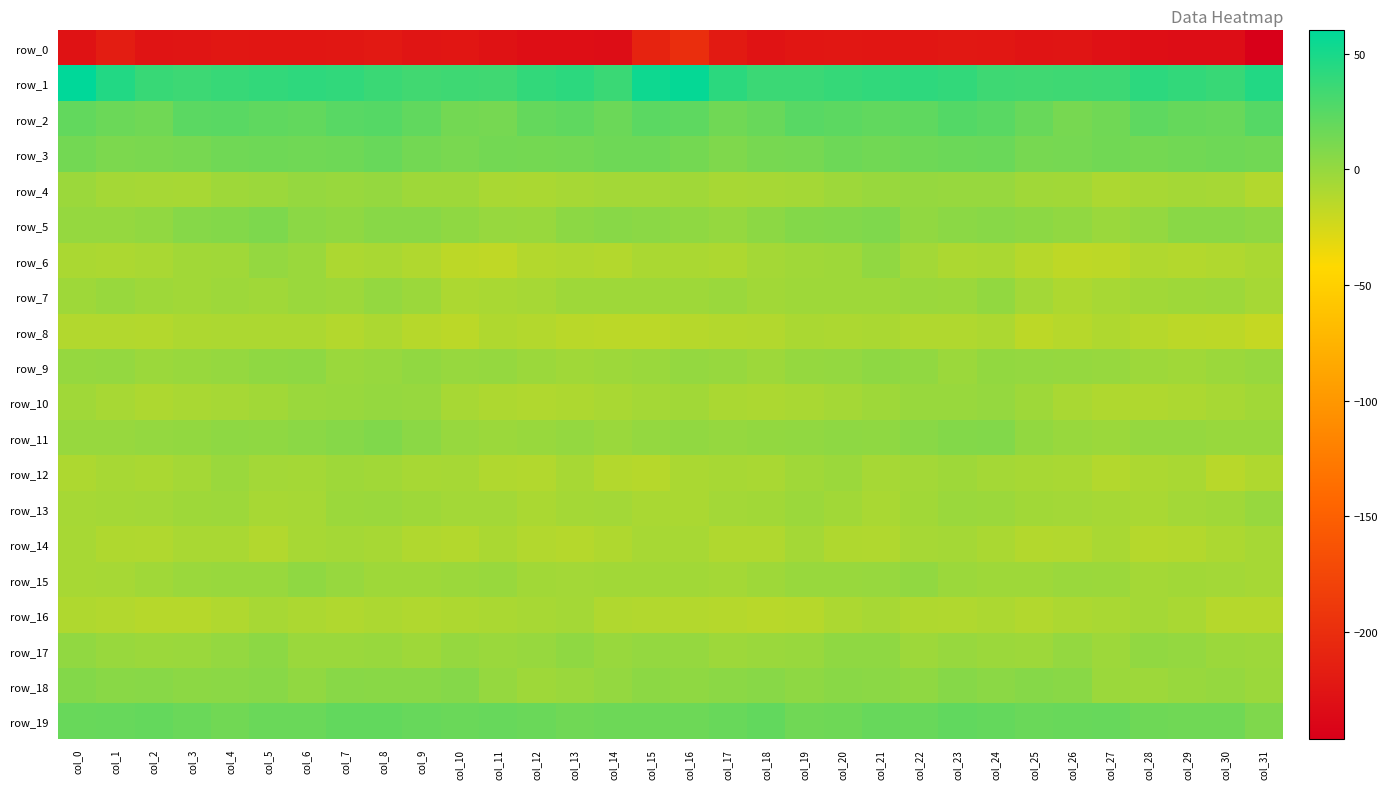

Reading right to left, what are all the values shown in this chart?

row_0: -246.5	-233.3	-232.3	-231.2	-228.9	-224.9	-225.0	-222.7	-221.7	-224.1	-223.5	-223.0	-223.5	-226.3	-219.8	-200.3	-210.3	-233.1	-231.5	-230.9	-227.3	-224.3	-224.8	-221.2	-222.9	-223.9	-223.8	-222.5	-224.8	-225.7	-216.3	-227.8
row_1: 46.2	36.9	39.7	42.0	35.6	34.4	33.8	34.7	39.3	41.2	40.1	38.4	36.1	35.8	42.3	57.8	54.1	36.6	42.1	39.6	34.4	34.7	33.6	36.5	40.2	41.2	39.3	37.7	35.4	37.2	46.0	60.2
row_2: 25.8	17.8	18.9	22.3	14.9	12.3	18.1	24.2	26.2	21.4	20.8	22.8	24.4	18.2	15.2	22.2	23.5	16.8	21.5	19.9	12.6	13.8	20.9	25.8	24.5	20.3	21.7	23.7	23.3	15.2	16.7	20.6
row_3: 14.3	15.3	14.4	13.2	14.5	12.3	11.9	17.1	16.6	15.4	14.5	16.2	12.7	11.8	9.1	13.2	15.8	15.3	13.9	13.4	13.8	11.6	13.9	17.8	15.8	14.7	15.6	14.9	12.2	10.5	10.0	13.5
row_4: -11.6	-6.4	-6.1	-7.3	-8.9	-4.5	-4.2	-0.8	-0.9	-0.1	-1.5	-2.9	-6.2	-6.8	-7.0	-4.1	-5.6	-5.5	-6.5	-8.6	-7.6	-3.8	-3.4	0.1	-1.5	0.1	-2.3	-3.8	-7.3	-6.8	-5.7	-2.3
row_5: 3.1	5.0	4.5	0.4	-1.8	1.7	3.6	5.6	4.2	1.9	9.0	7.6	7.4	3.5	-0.2	2.2	4.2	5.2	3.3	-1.2	-0.7	2.4	5.1	5.6	2.4	4.2	9.6	7.2	6.2	1.5	0.0	-0.2
row_6: -8.5	-11.0	-11.8	-10.9	-15.3	-16.4	-13.4	-8.2	-8.9	-5.5	1.8	-3.3	-4.5	-6.2	-9.7	-8.5	-8.4	-12.2	-10.7	-12.3	-16.5	-15.9	-10.7	-8.0	-9.0	-1.8	0.5	-4.3	-4.8	-7.7	-9.2	-8.5
row_7: -6.4	-3.3	-3.9	-5.0	-7.4	-9.4	-5.6	1.3	-2.6	-2.1	-3.7	-3.3	-3.5	-4.7	-1.9	-3.4	-3.3	-3.6	-3.6	-6.3	-8.1	-9.1	-2.2	0.3	-2.9	-2.0	-4.4	-2.7	-4.6	-3.7	-1.2	-3.4
row_8: -18.6	-15.7	-14.9	-13.0	-10.0	-12.9	-15.8	-9.0	-10.7	-10.8	-8.3	-9.3	-8.6	-11.3	-11.9	-12.9	-15.0	-15.1	-14.3	-11.9	-10.1	-15.0	-13.1	-8.8	-11.8	-9.3	-8.7	-8.9	-9.5	-12.0	-11.3	-11.3
row_9: -0.6	-2.4	-4.1	-2.7	-0.8	0.1	0.4	1.5	-2.4	1.5	2.7	0.8	-0.2	-2.7	-0.6	0.6	-1.5	-3.1	-4.0	-2.2	-0.2	-0.3	2.0	-0.4	-2.0	2.9	2.2	0.2	-1.1	-2.5	0.5	-0.1
row_10: -4.7	-7.1	-8.9	-10.3	-10.0	-8.0	-3.5	0.2	-1.0	-1.1	-3.9	-6.1	-7.6	-8.7	-8.5	-4.8	-6.1	-7.6	-9.6	-10.5	-9.5	-6.9	-0.9	-0.3	-1.2	-1.6	-5.1	-6.6	-7.8	-9.4	-7.0	-4.2
row_11: -1.0	-1.5	-0.3	0.2	-2.5	-1.3	1.1	7.6	7.3	4.6	2.7	2.7	1.7	1.4	0.0	1.5	0.6	-1.7	0.6	-1.1	-2.4	-0.7	3.9	8.2	6.3	4.1	2.3	2.7	1.4	0.6	-0.4	-0.4
row_12: -10.4	-13.5	-8.0	-9.2	-12.0	-7.7	-7.3	-5.9	-3.6	-5.5	-6.4	-2.6	-4.2	-7.8	-7.2	-8.4	-13.5	-12.1	-7.1	-11.2	-10.7	-6.9	-7.0	-4.9	-3.7	-6.2	-5.3	-2.0	-5.8	-8.6	-6.9	-9.5
row_13: -0.4	-4.4	-5.6	-8.1	-6.5	-5.2	-5.1	-2.4	-1.6	-5.0	-7.5	-4.6	-2.6	-5.0	-5.6	-8.6	-7.5	-5.4	-6.3	-8.3	-5.3	-5.6	-3.8	-1.6	-2.4	-6.3	-7.2	-3.2	-3.6	-5.2	-5.7	-6.7
row_14: -6.5	-9.1	-11.7	-12.9	-8.0	-11.2	-11.9	-8.7	-5.9	-6.5	-10.6	-10.1	-6.2	-10.7	-10.6	-7.5	-7.1	-10.3	-12.8	-11.1	-8.3	-12.2	-10.6	-7.2	-6.2	-7.1	-11.6	-7.9	-7.8	-10.8	-10.5	-7.2
row_15: -6.6	-5.4	-4.7	-5.7	-2.2	-1.9	-3.8	-3.9	-2.4	2.0	-0.4	-1.4	-1.2	-3.4	-5.9	-5.0	-4.6	-4.9	-5.2	-4.9	-1.4	-2.7	-3.9	-3.8	-0.7	2.1	-1.1	-1.4	-1.6	-4.2	-6.7	-6.9
row_16: -12.4	-12.5	-7.7	-6.3	-7.9	-8.7	-11.2	-9.3	-10.6	-10.1	-7.3	-8.8	-12.9	-13.5	-12.7	-11.9	-11.4	-11.0	-6.0	-7.1	-8.3	-9.7	-10.8	-9.1	-10.9	-8.8	-7.0	-10.6	-13.4	-13.3	-11.5	-10.1
row_17: -3.0	-2.2	0.7	1.9	-3.1	0.6	-2.9	-2.4	-0.9	-3.3	2.1	2.2	-1.3	-1.6	-2.8	-0.1	0.5	-1.2	2.5	-0.6	-1.8	-0.1	-3.5	-1.3	-1.7	-1.9	3.4	0.8	-1.7	-2.3	-1.0	1.7
row_18: -2.2	0.3	-1.1	-3.0	-2.6	4.8	5.9	4.1	5.9	2.1	4.1	5.0	2.9	5.6	4.1	2.5	3.5	0.7	-1.9	-3.6	-0.1	6.4	4.8	4.6	5.5	1.7	5.3	4.0	3.8	5.5	4.9	7.0
row_19: 9.2	15.0	15.1	15.8	18.8	17.8	17.3	19.9	20.7	17.7	18.3	15.7	14.9	20.3	18.0	16.0	16.0	16.0	14.8	17.4	18.4	17.4	18.4	20.4	20.1	17.6	17.6	14.4	17.5	19.8	18.6	17.8